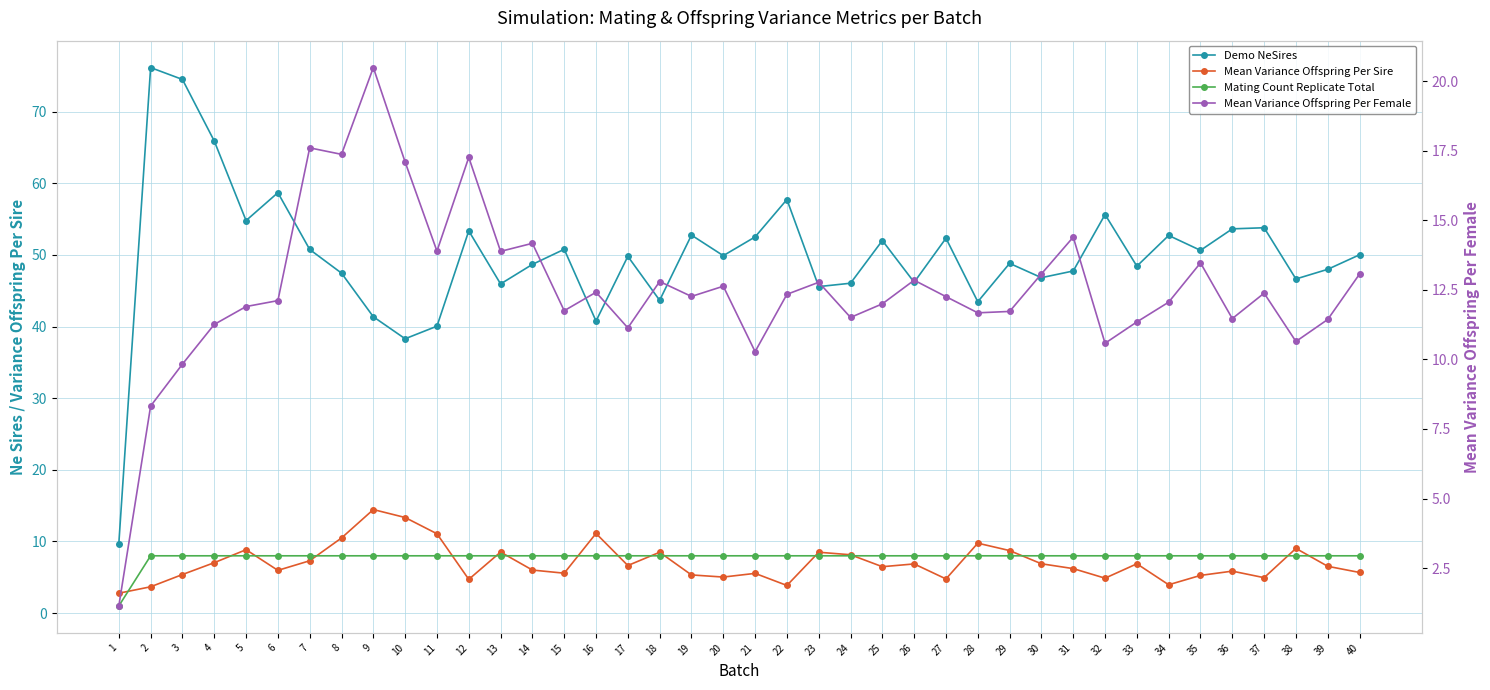

The value of Mean Variance Offspring Per Sire at 28 is 9.8. True or false?

True